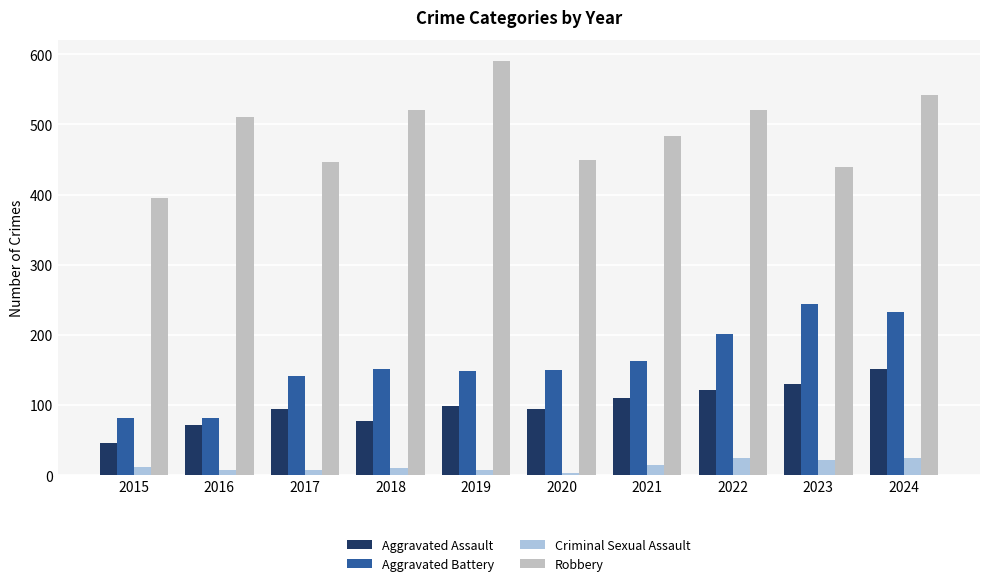

True or false: Robbery has a value of 484 at 2021.

True